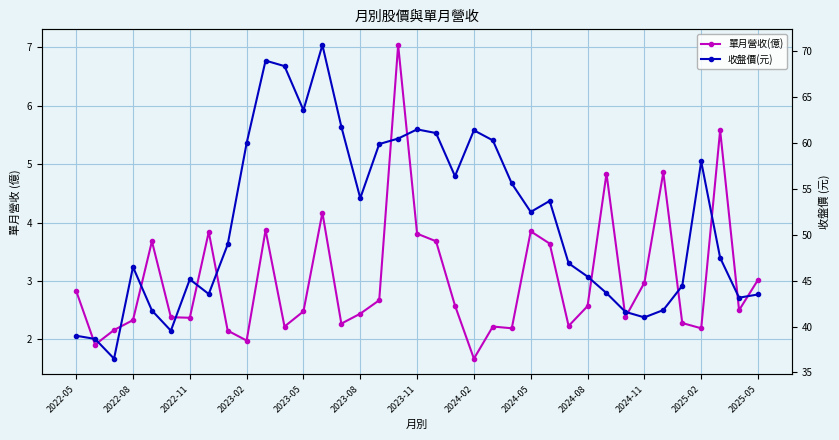

What is the lowest value of the 單月營收(億) series?

1.7